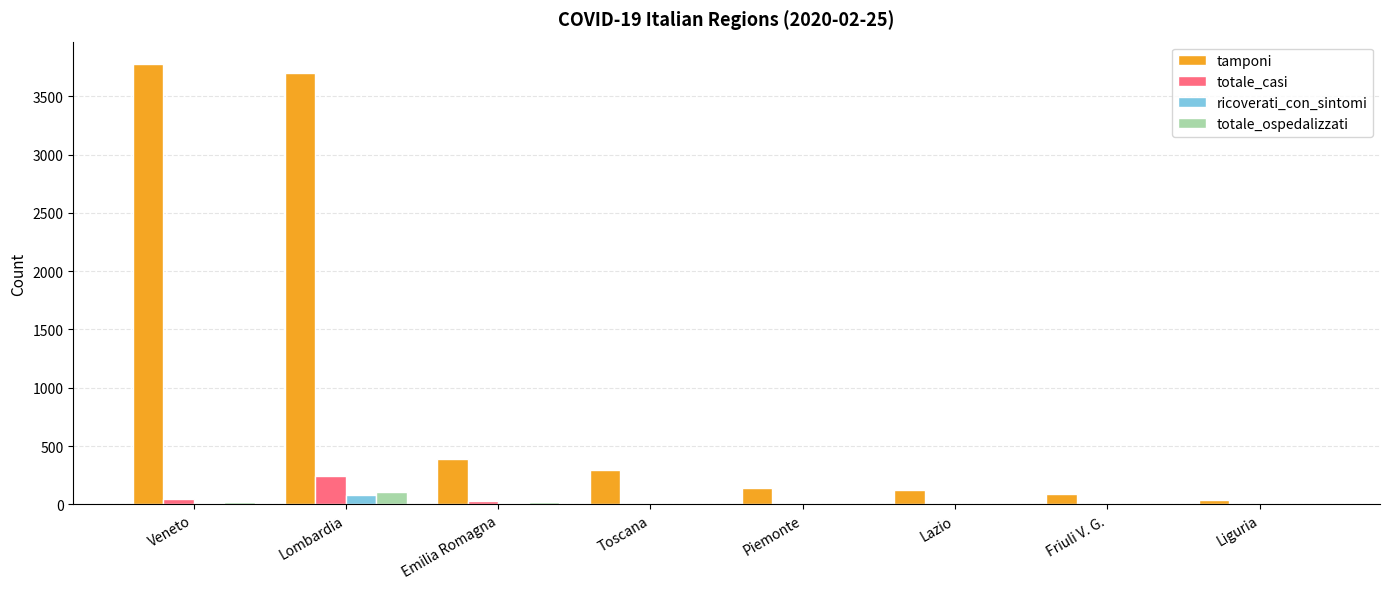

Which label corresponds to the largest value in the chart?

Veneto